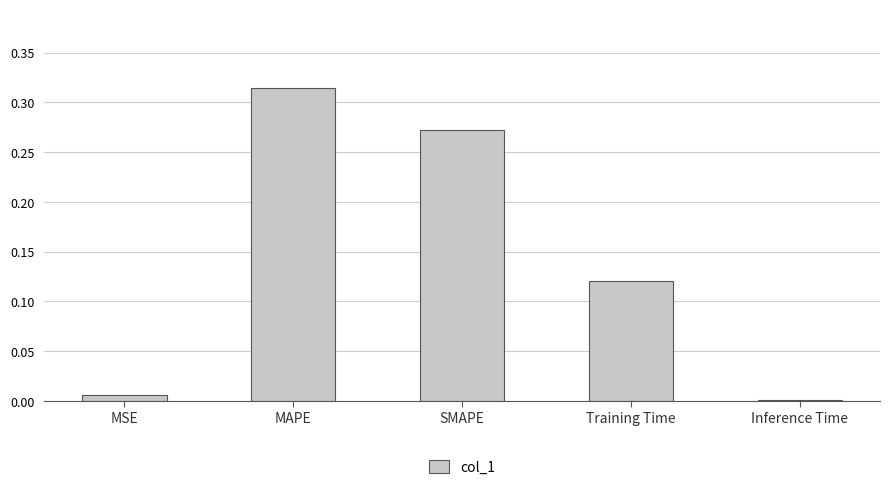

Rank the categories by value from highest to lowest.

MAPE, SMAPE, Training Time, MSE, Inference Time